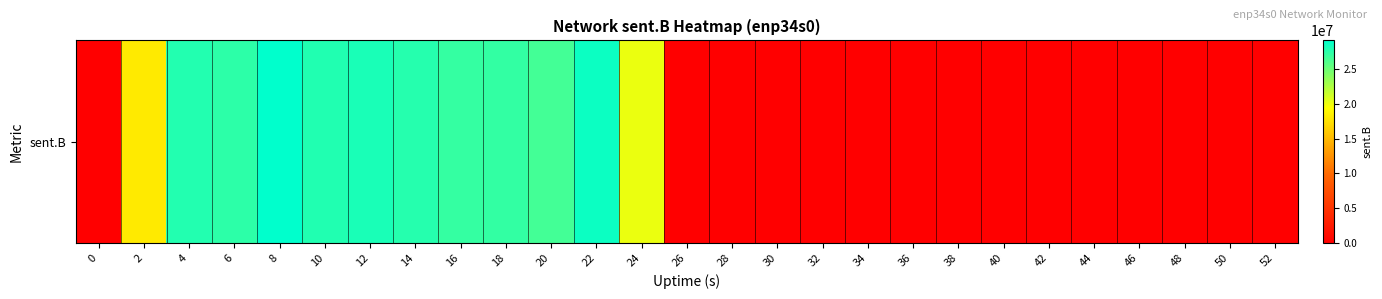

At which label is the value closest to 14559770?

2